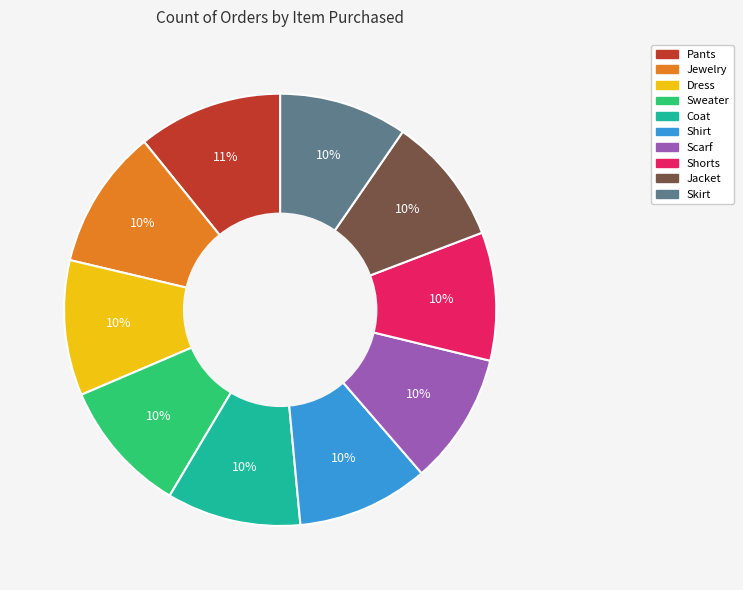

The Pants slice represents 11% of the pie. True or false?

True